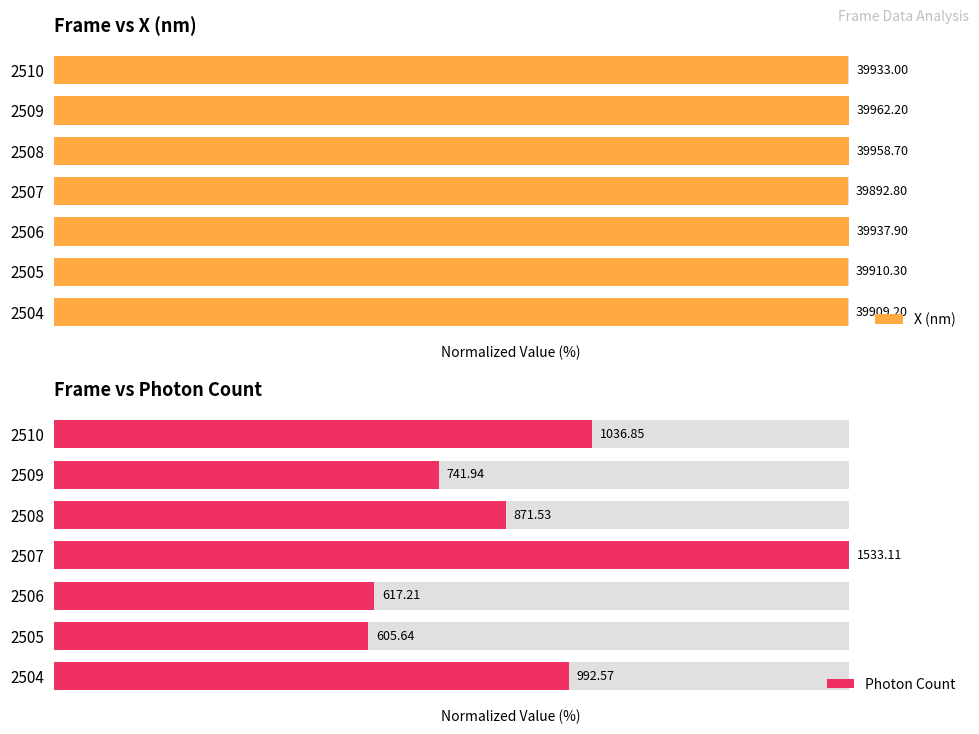

True or false: Photon Count has a value of 58.1 at 2507.

False